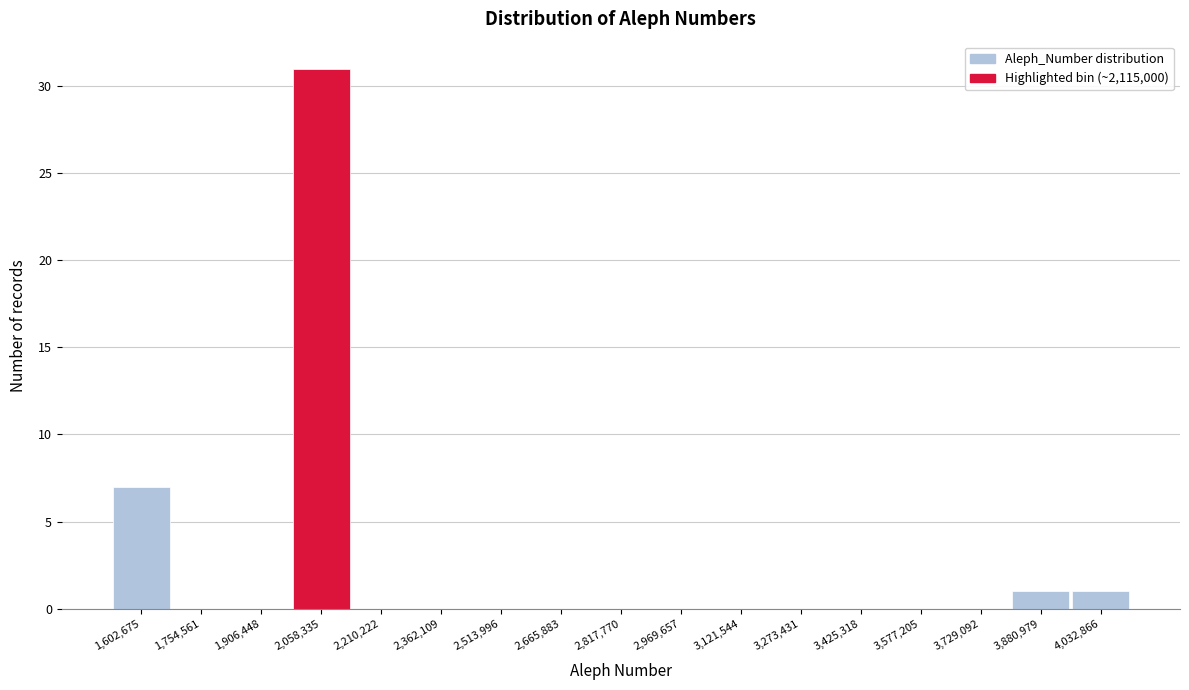

Reading left to right, transcribe all the data shown in this chart.

1,602,675=7	1,754,561=0	1,906,448=0	2,058,335=31	2,210,222=0	2,362,109=0	2,513,996=0	2,665,883=0	2,817,770=0	2,969,657=0	3,121,544=0	3,273,431=0	3,425,318=0	3,577,205=0	3,729,092=0	3,880,979=1	4,032,866=1